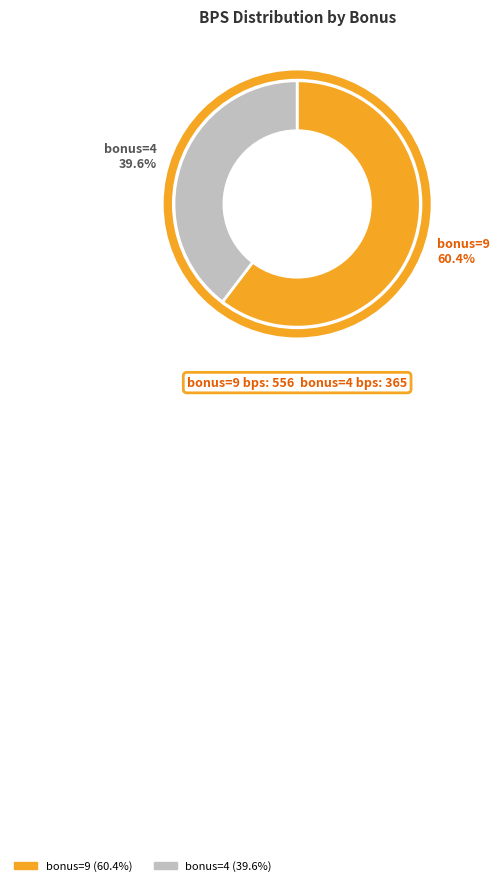

How many segments does this pie chart have?

2